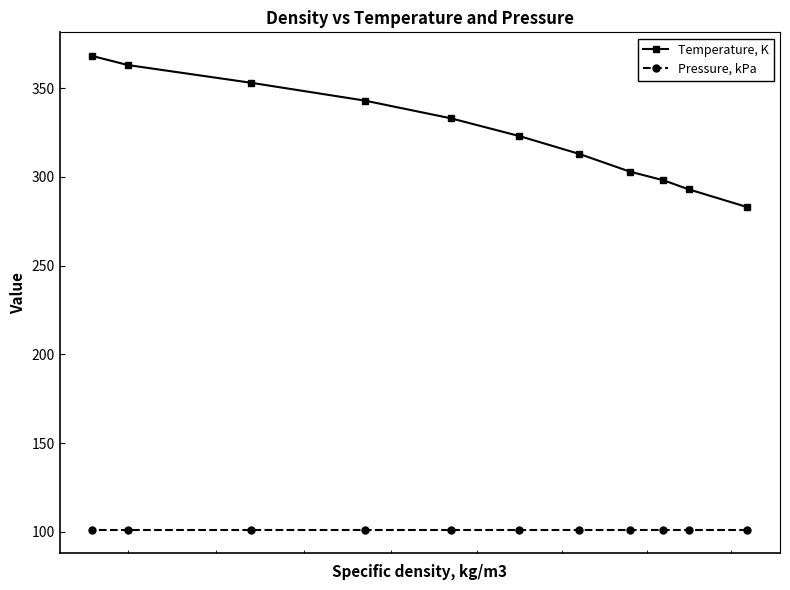

What is the value of the Temperature, K point at the 5th from the left?

333.0